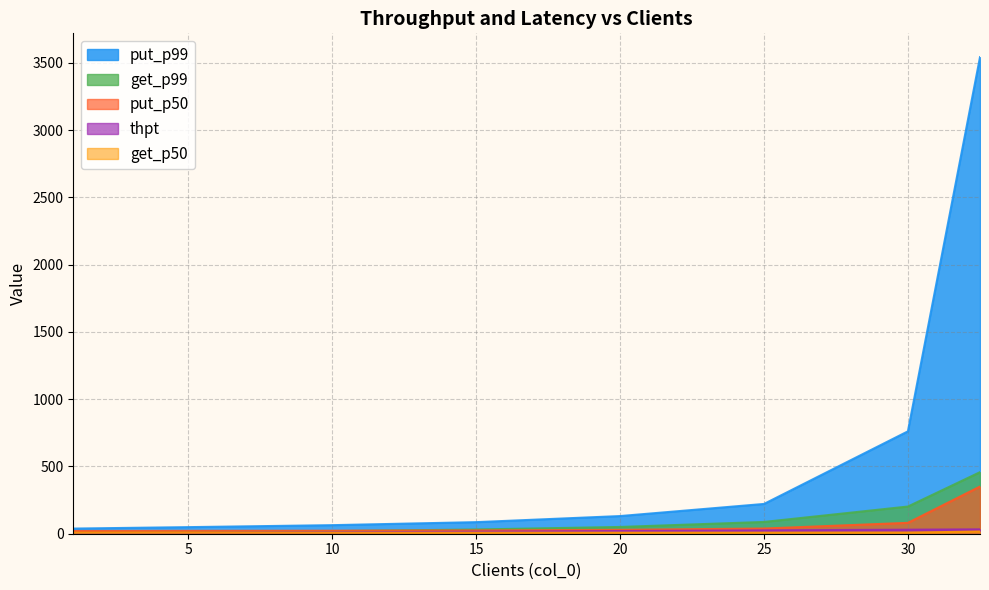

Which label corresponds to the largest value in the chart?

32.504914